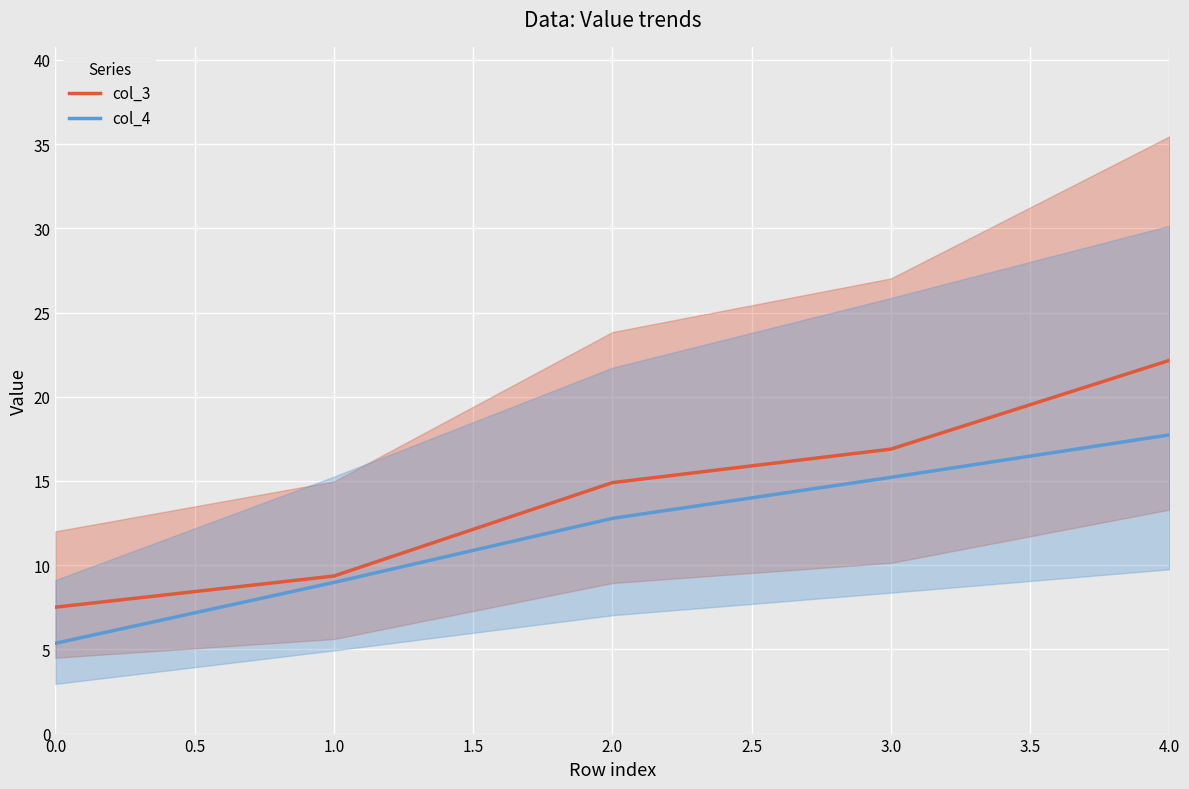

True or false: col_3 and col_4 intersect in this chart.

False